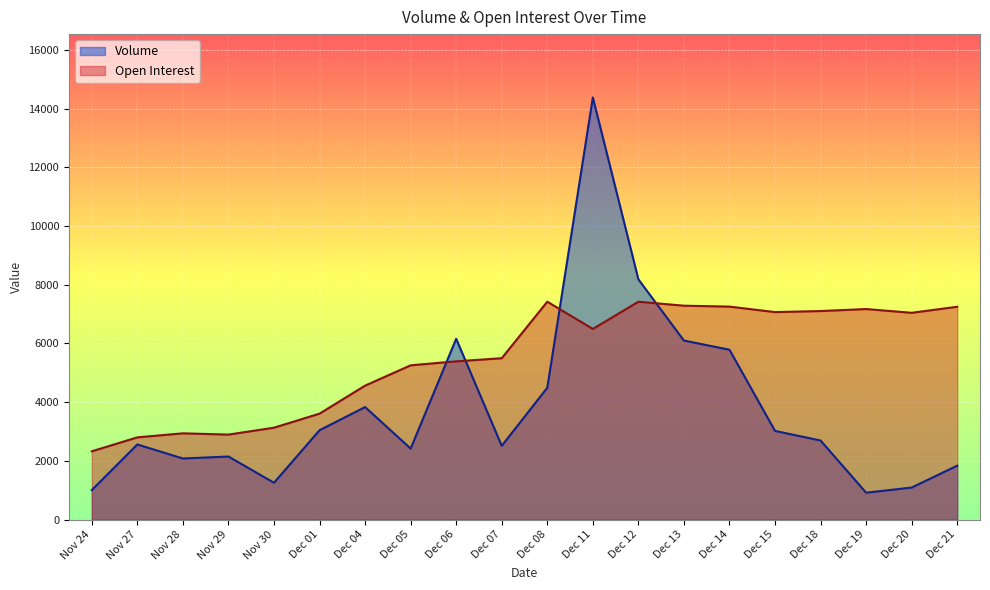

Is it true that Open Interest equals 7420 at Dec 12?

True